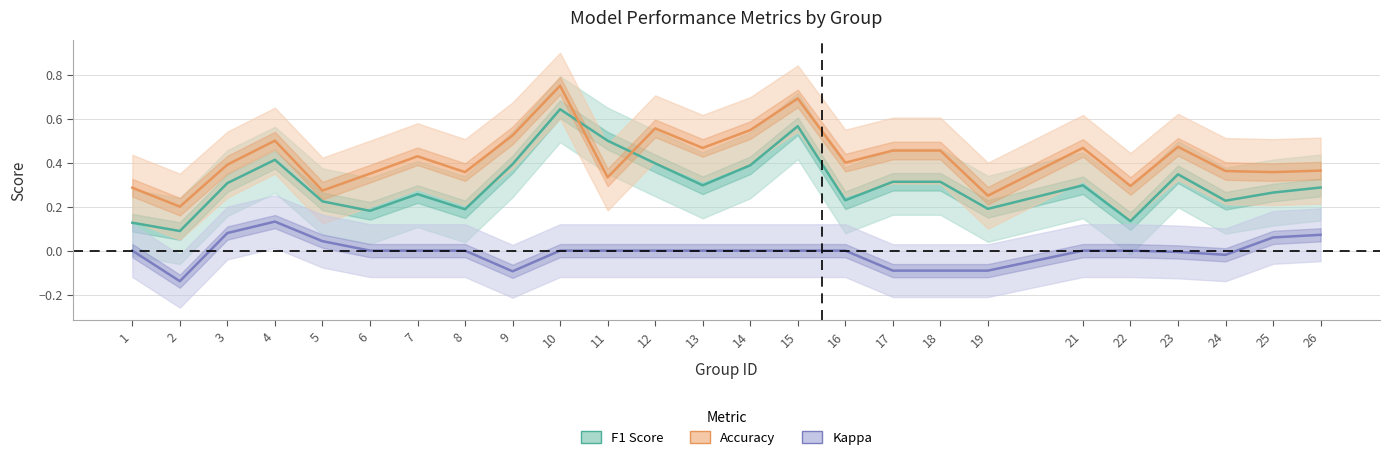

What is the difference between the maximum and minimum values in the Kappa series?

0.3